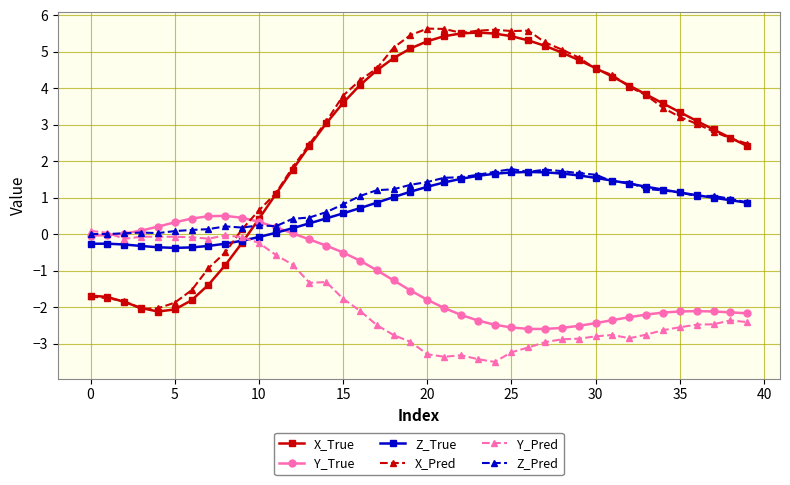

What is the value of the X_Pred point at the 35th from the left?

3.5